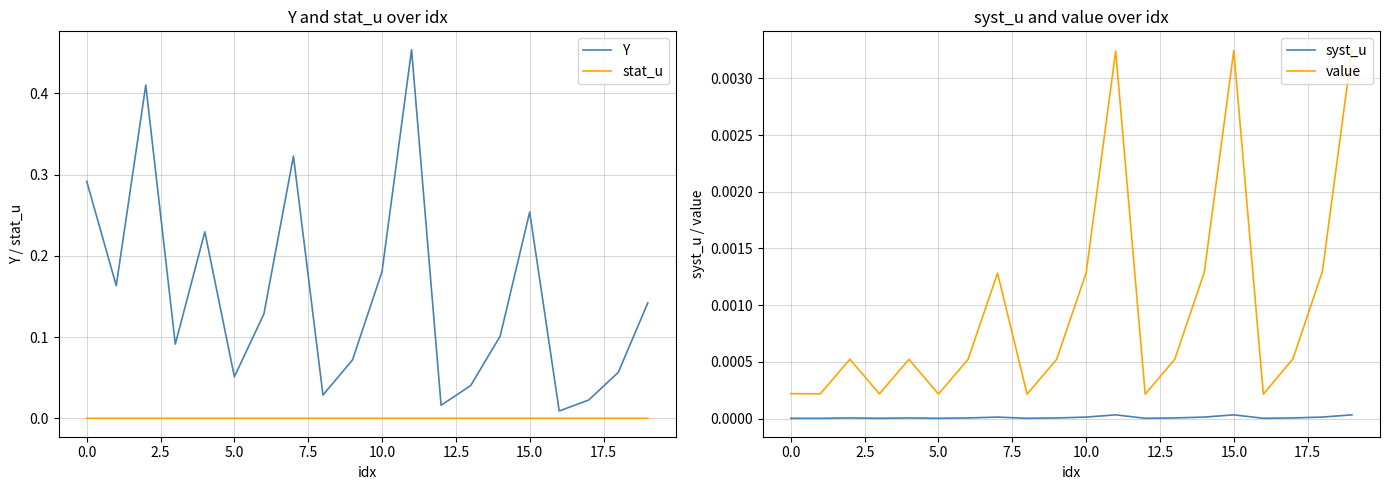

Which series has the widest spread of values?

Y